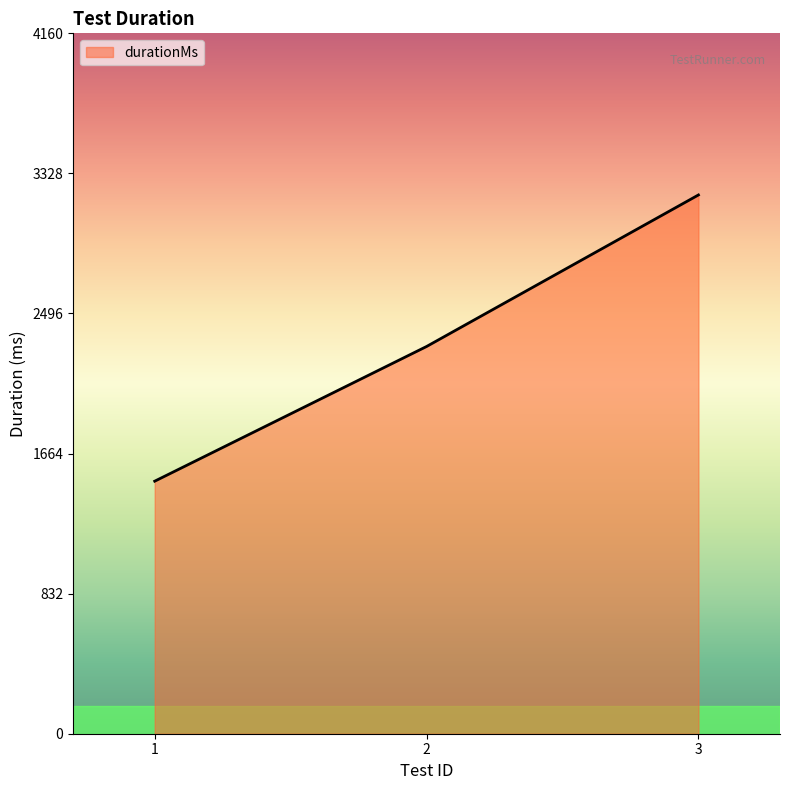

Reading left to right, what are all the values shown in this chart?

1500	2300	3200